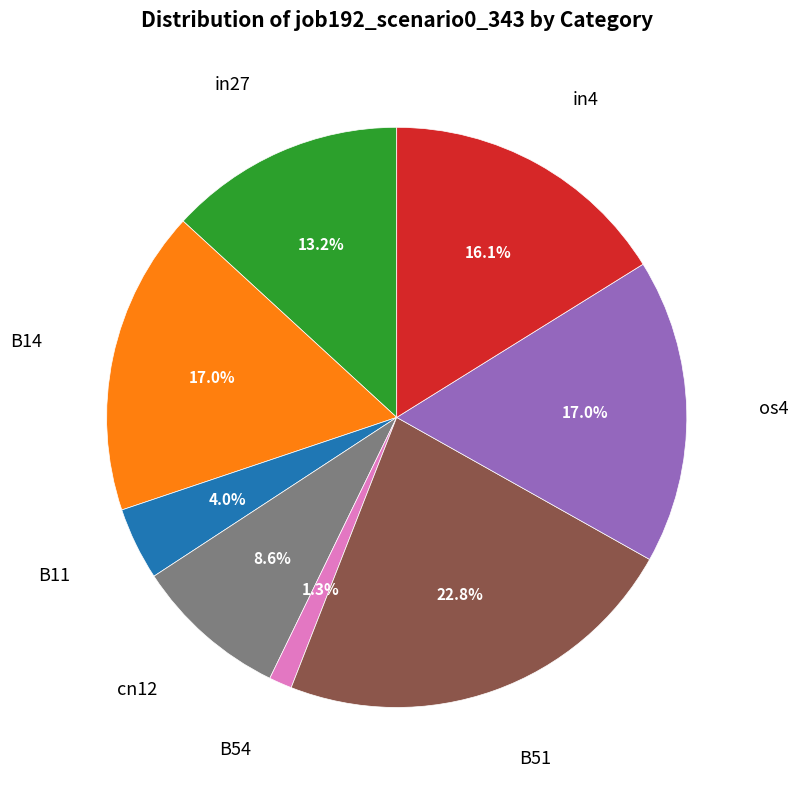

How many slices are in this pie chart?

8